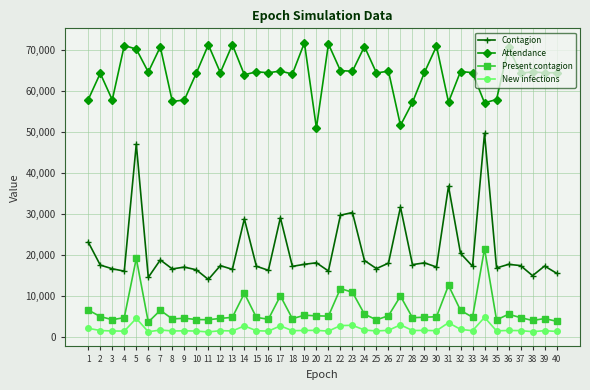

What is the difference between the highest and lowest values at 18?

62455